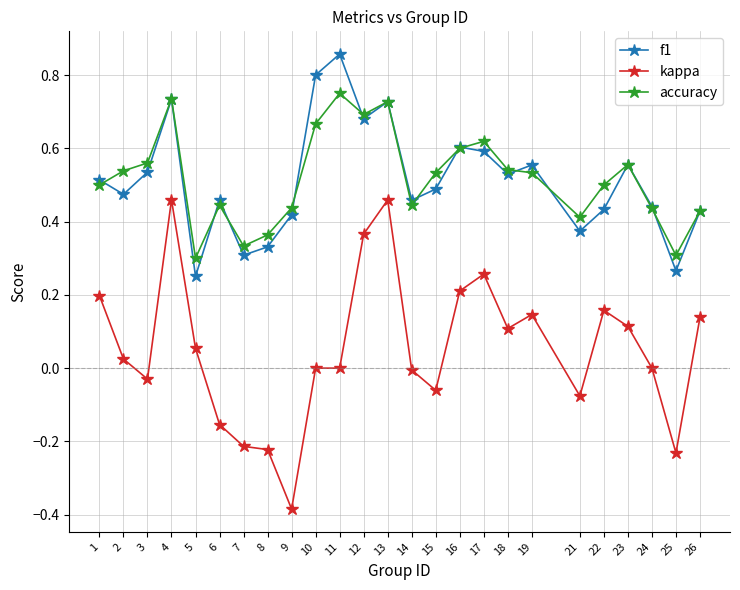

True or false: accuracy has more than 1 interior local peaks.

True